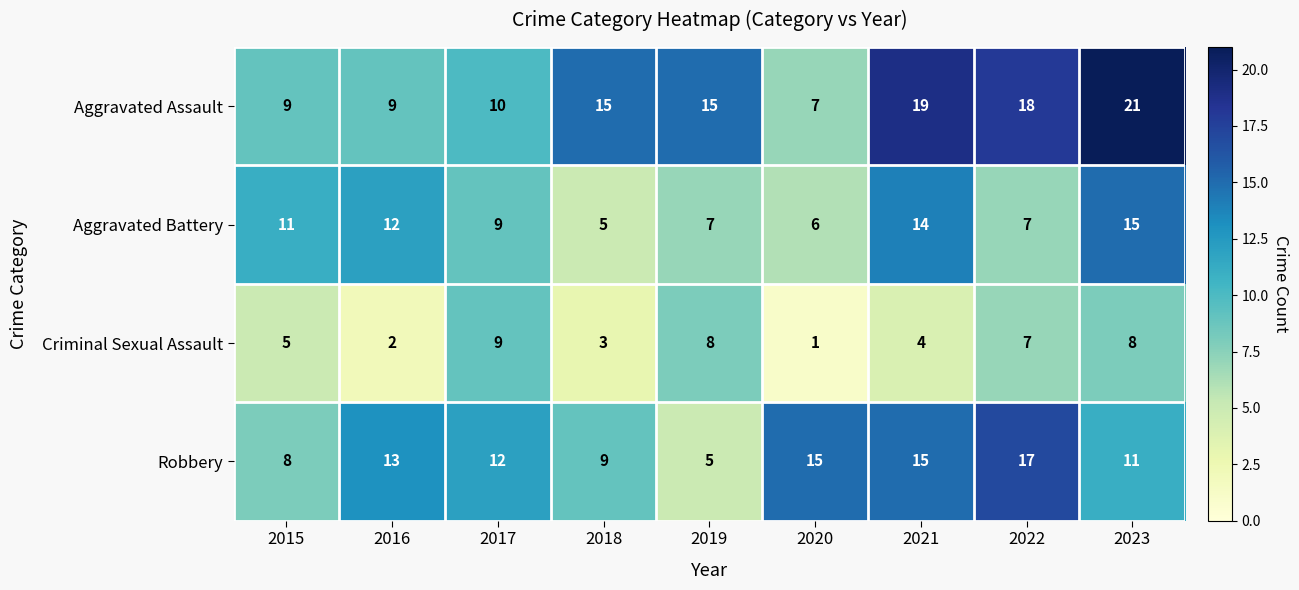

Which category has the highest value across all series?

2023